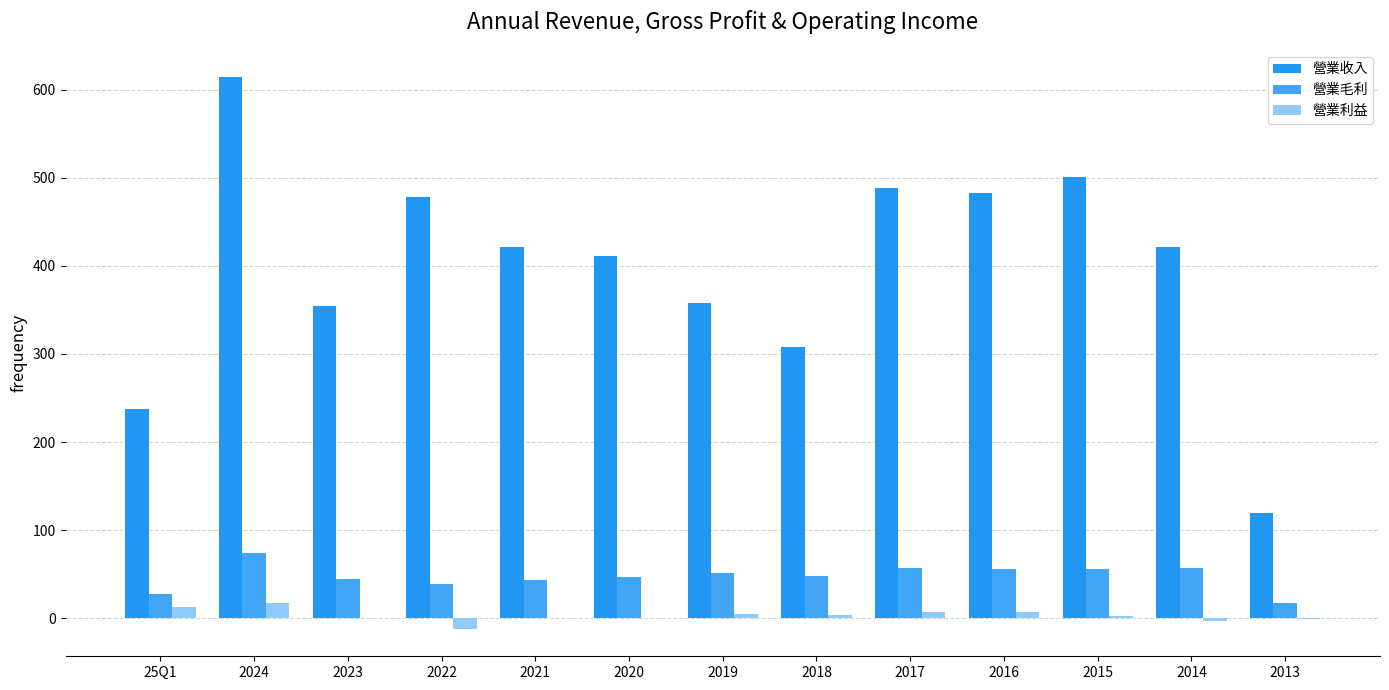

What is the sum of the 營業利益 values at 2020 and 2014?

-2.9